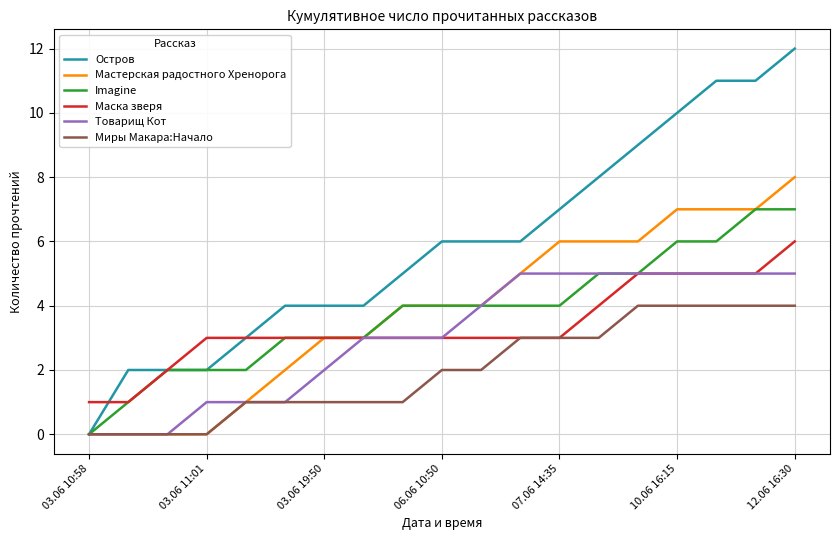

Which series has the largest total across all categories?

Остров